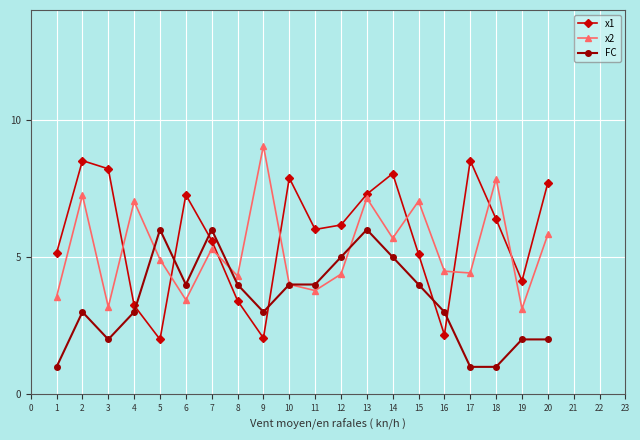

What is the sum of all FC values?

69.0